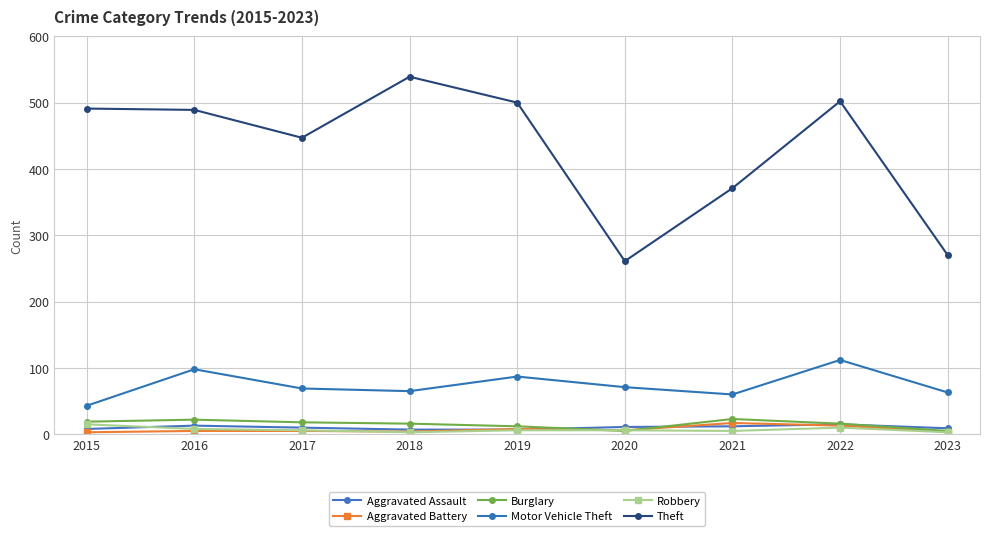

Which category has the highest value in the Robbery series?

2015